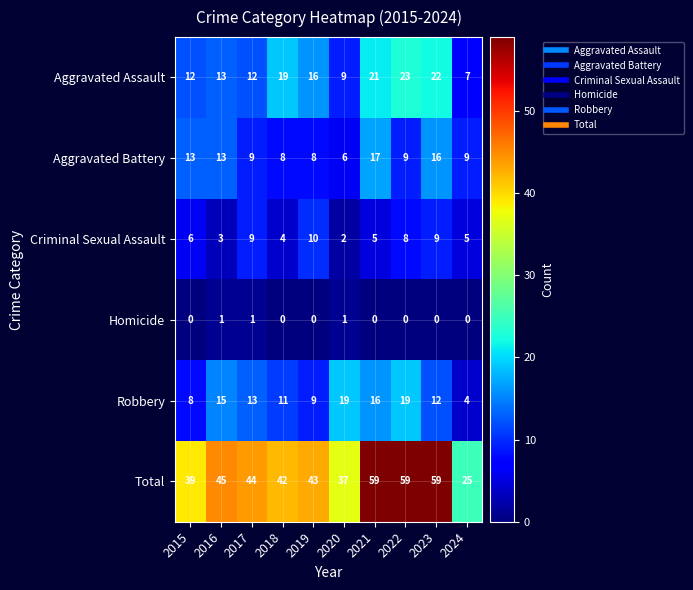

Count the number of data series in this chart.

6